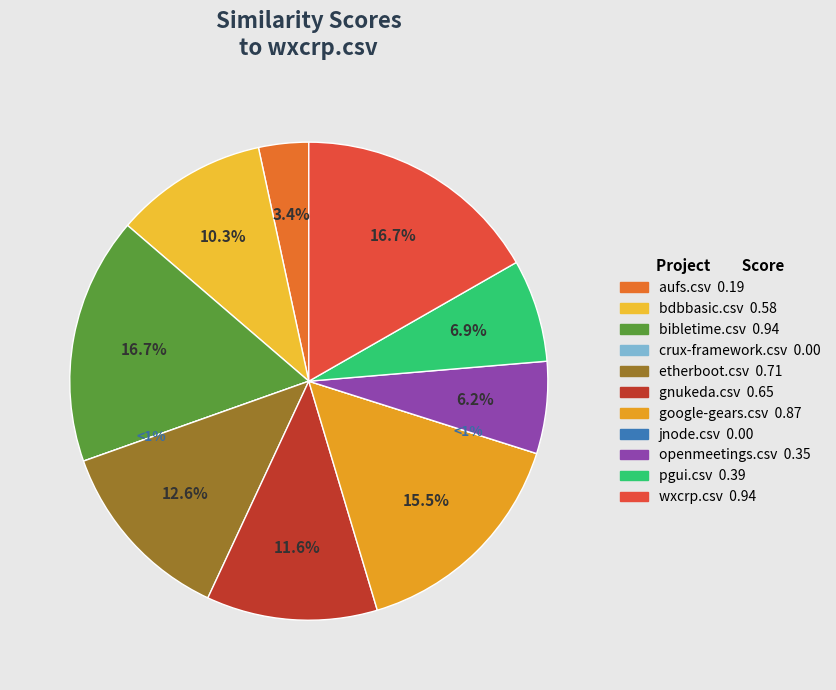

Count the number of slices in the pie.

11